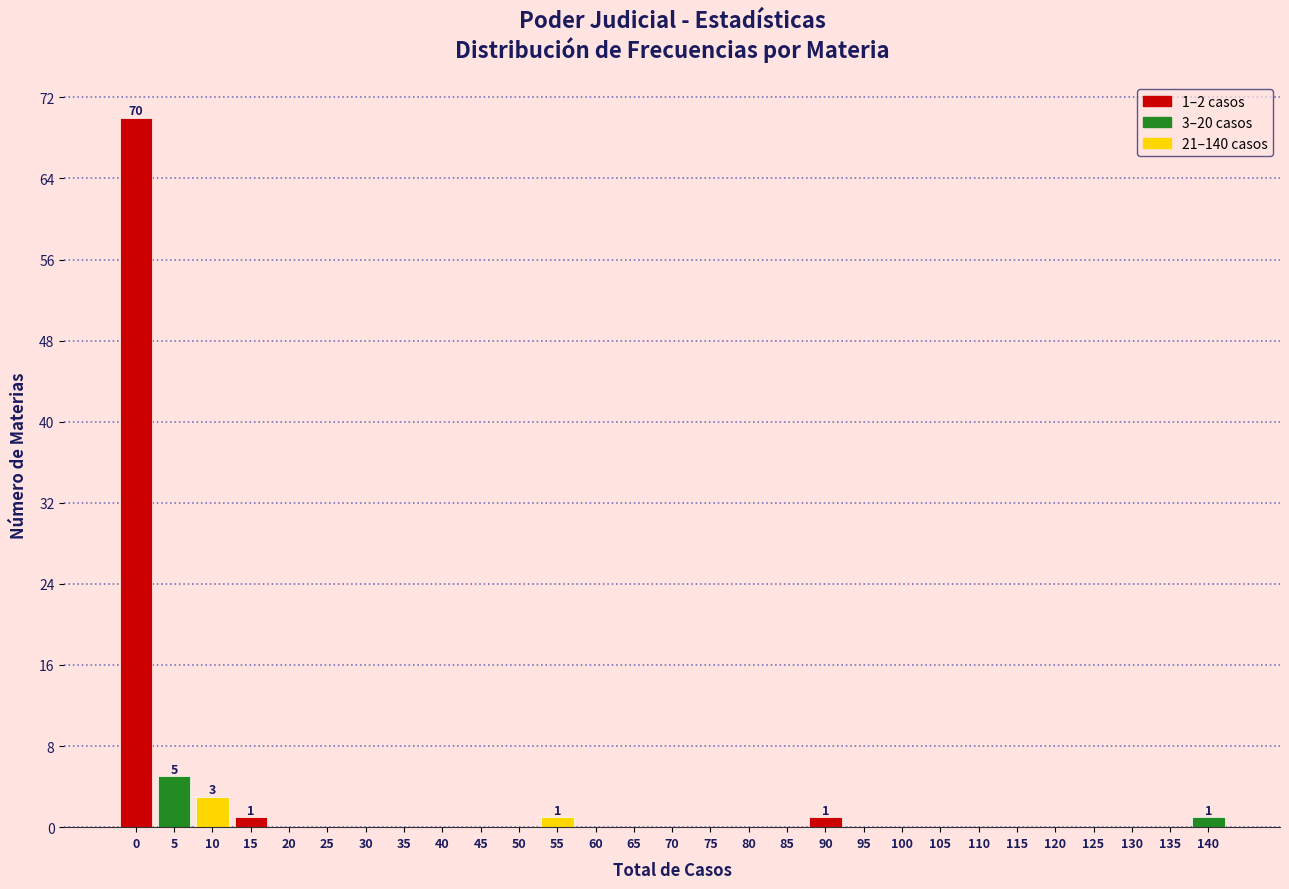

Reading right to left, list all the values displayed in this chart.

140=1	135=0	130=0	125=0	120=0	115=0	110=0	105=0	100=0	95=0	90=1	85=0	80=0	75=0	70=0	65=0	60=0	55=1	50=0	45=0	40=0	35=0	30=0	25=0	20=0	15=1	10=3	5=5	0=70